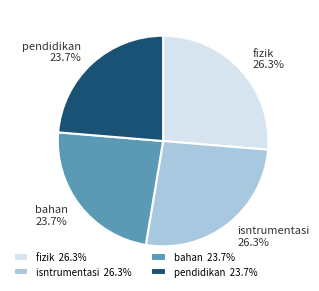

To the nearest percent, what portion does fizik represent?

26%